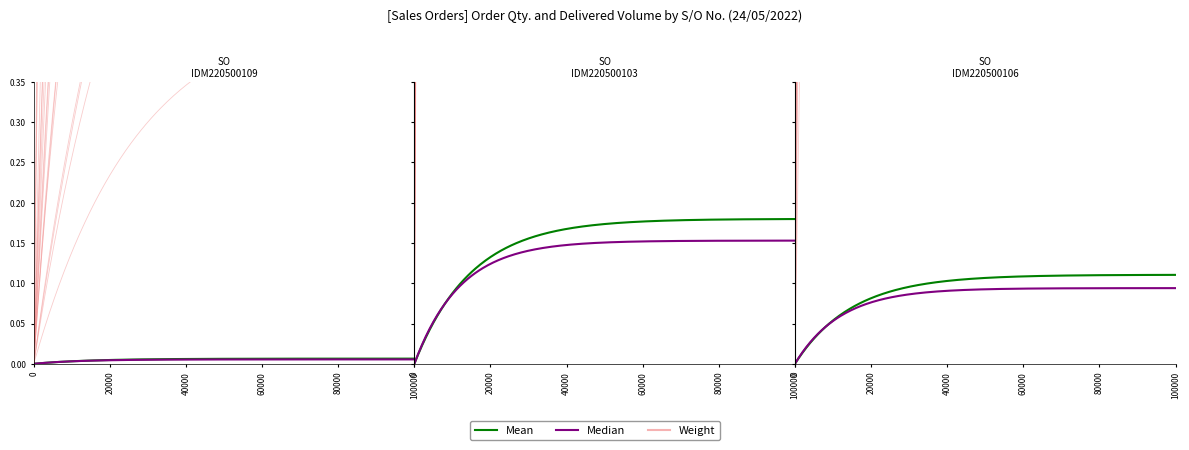

The Delivered / Order Volume (M3) series shows 56 at SO03-IDM220500103. True or false?

False